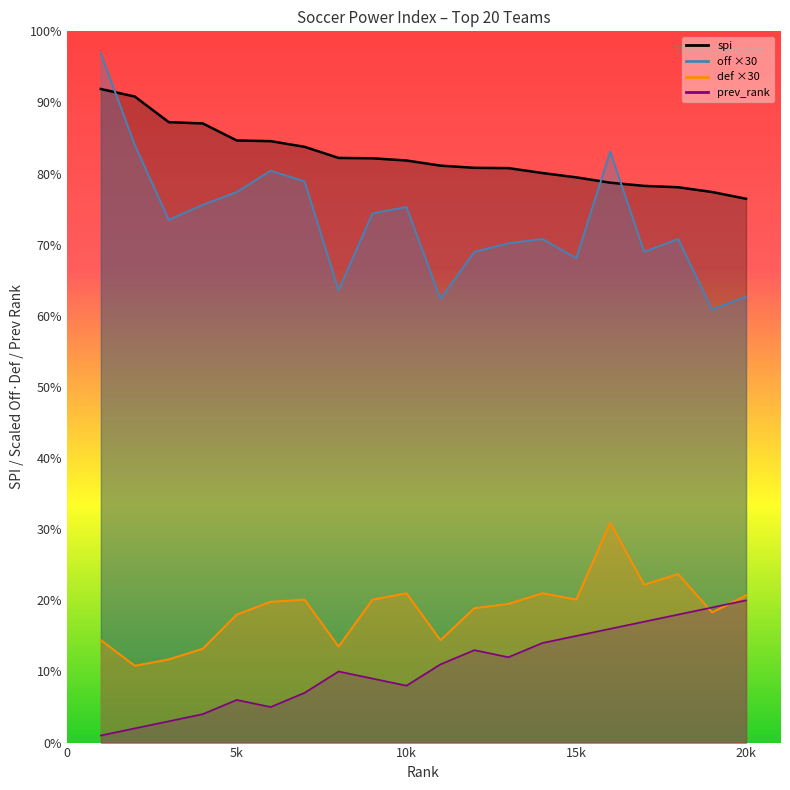

Which series has the largest range (max minus min)?

off